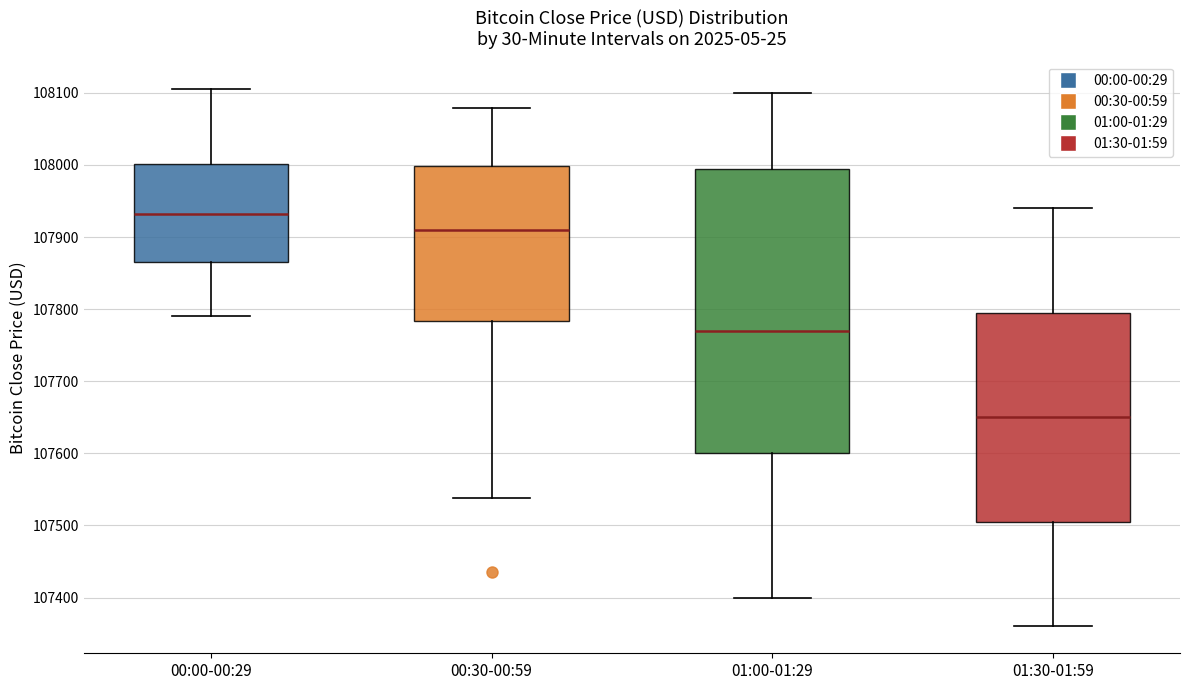

Which box is the tallest, from its lower edge to its upper edge?

01:00-01:29